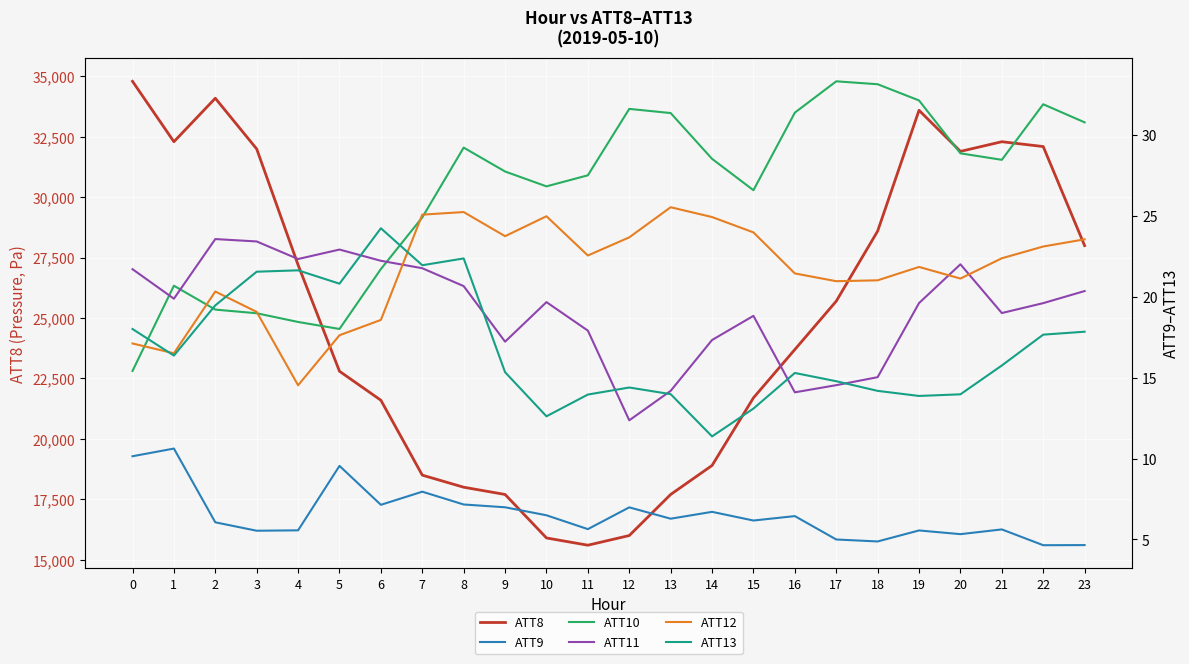

True or false: ATT10 has more than 0 points higher than both neighbors.

True